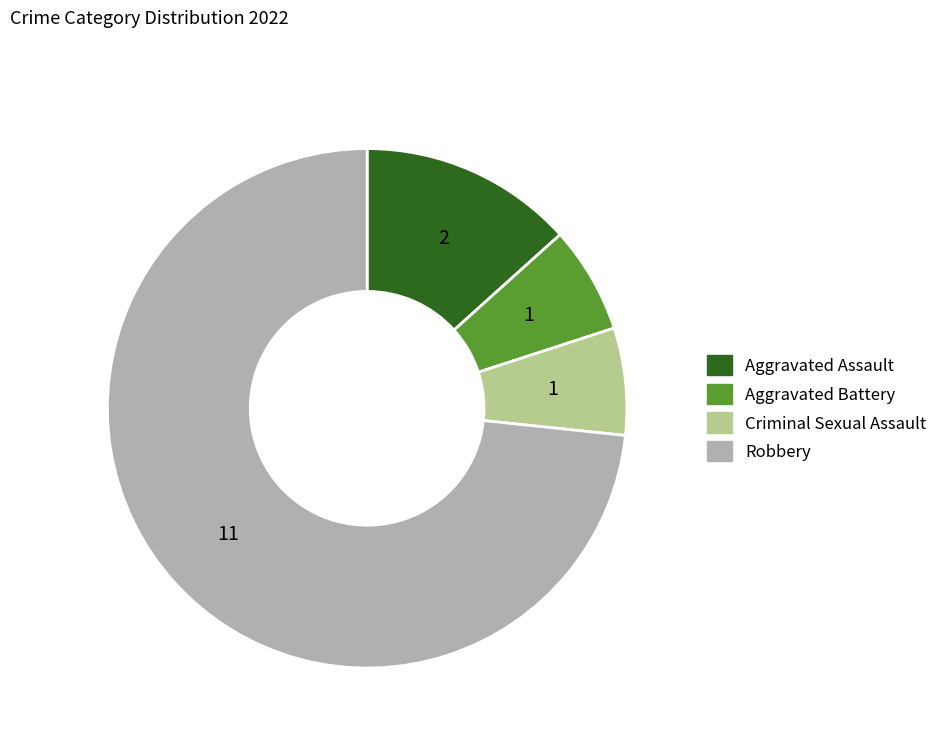

The Robbery slice represents 73% of the pie. True or false?

True